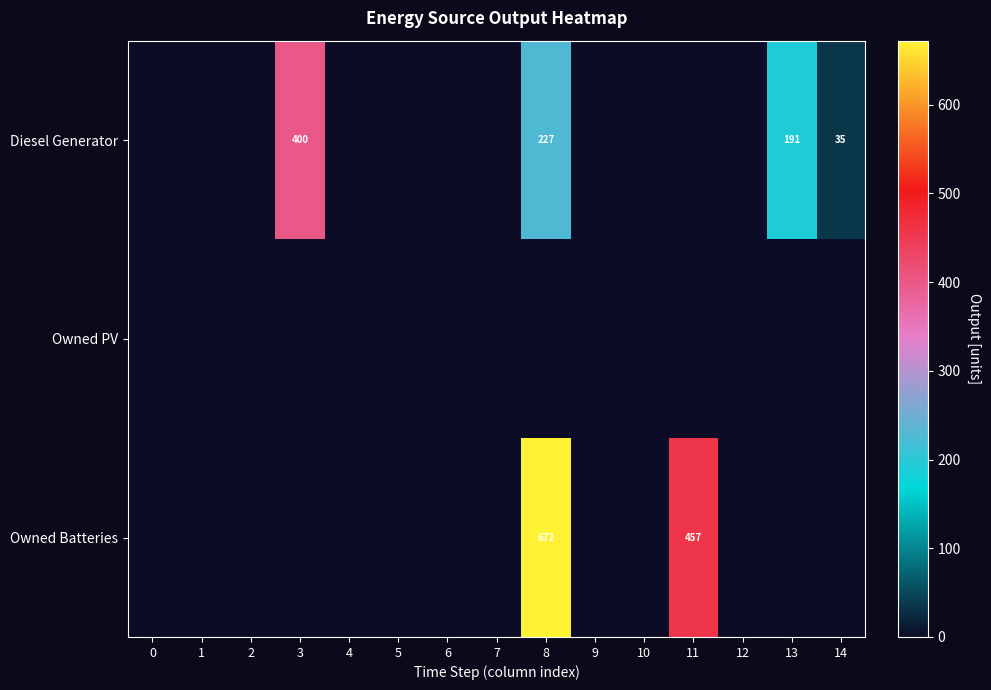

True or false: Diesel Generator has a value of 46 at 14.

False